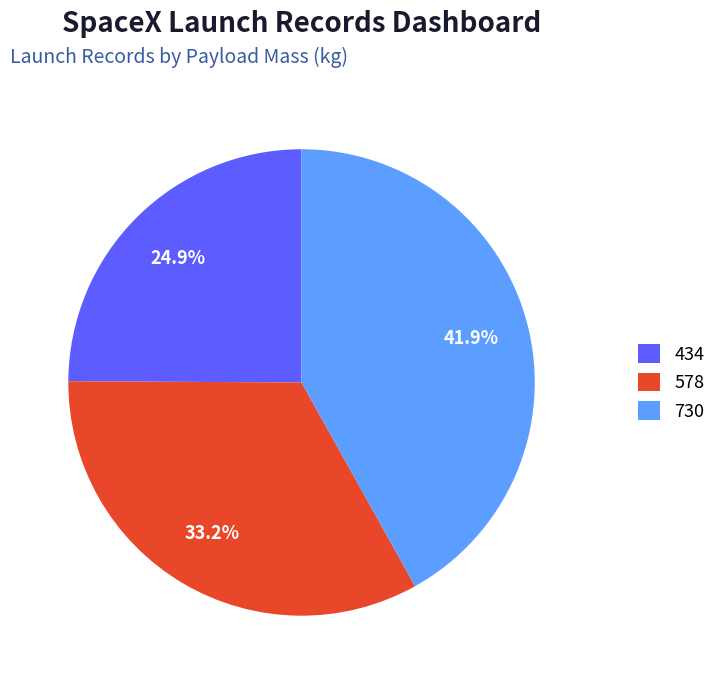

To the nearest percent, what is the difference between the largest and smallest slice percentages?

17%